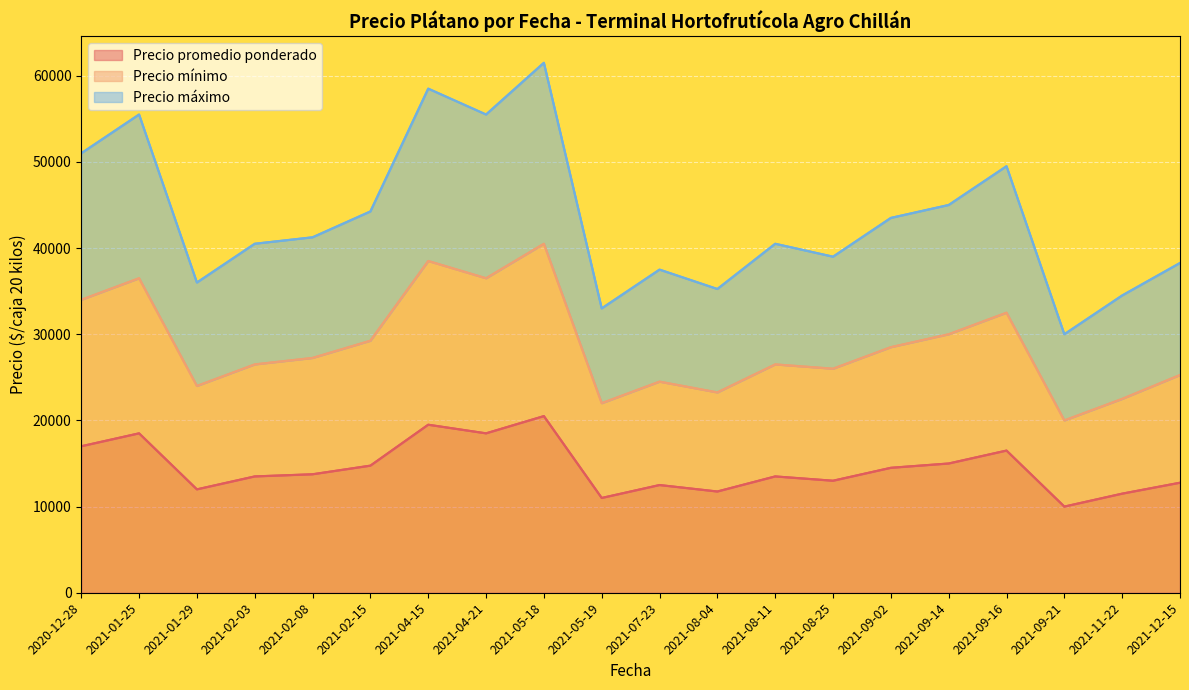

How many lines are shown in the chart?

3